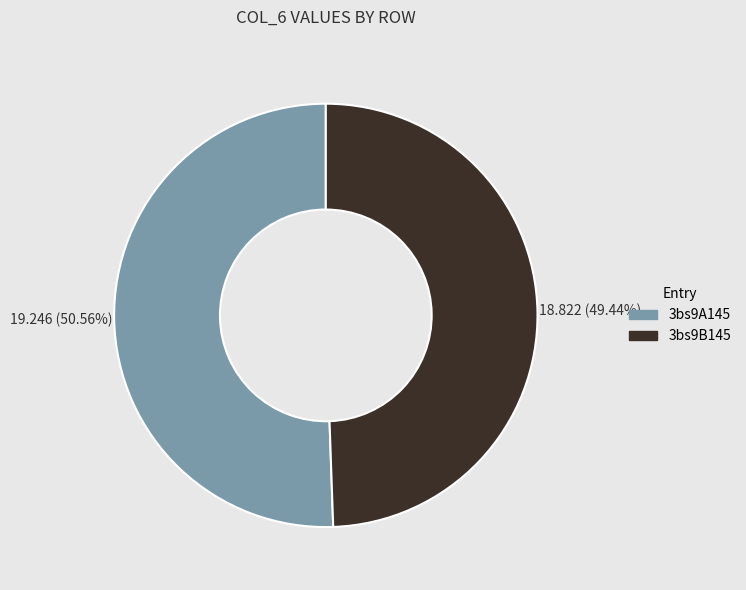

The 3bs9A145 slice represents 38% of the pie. True or false?

False